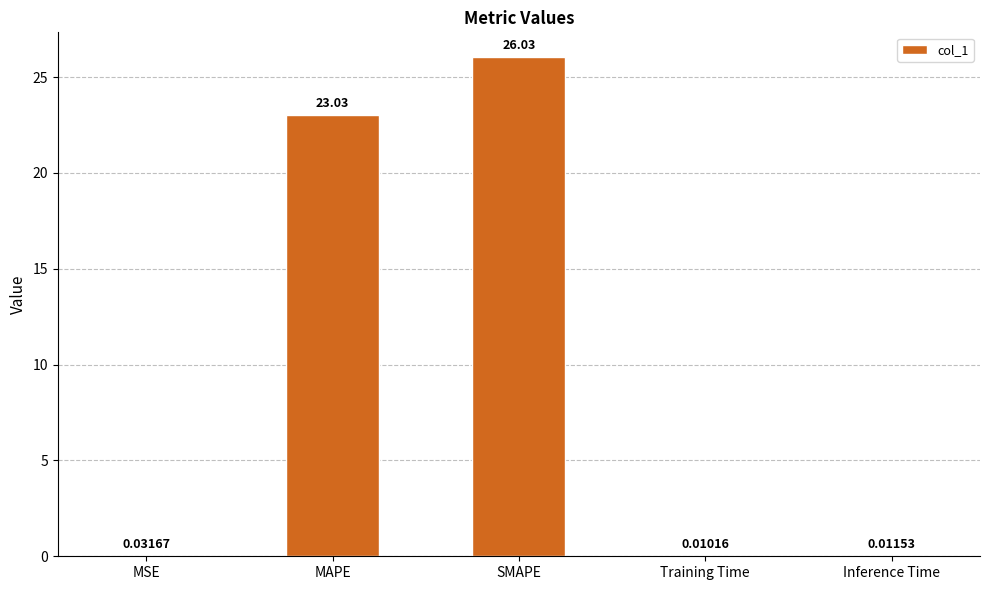

Between SMAPE and MAPE, which is larger?

SMAPE